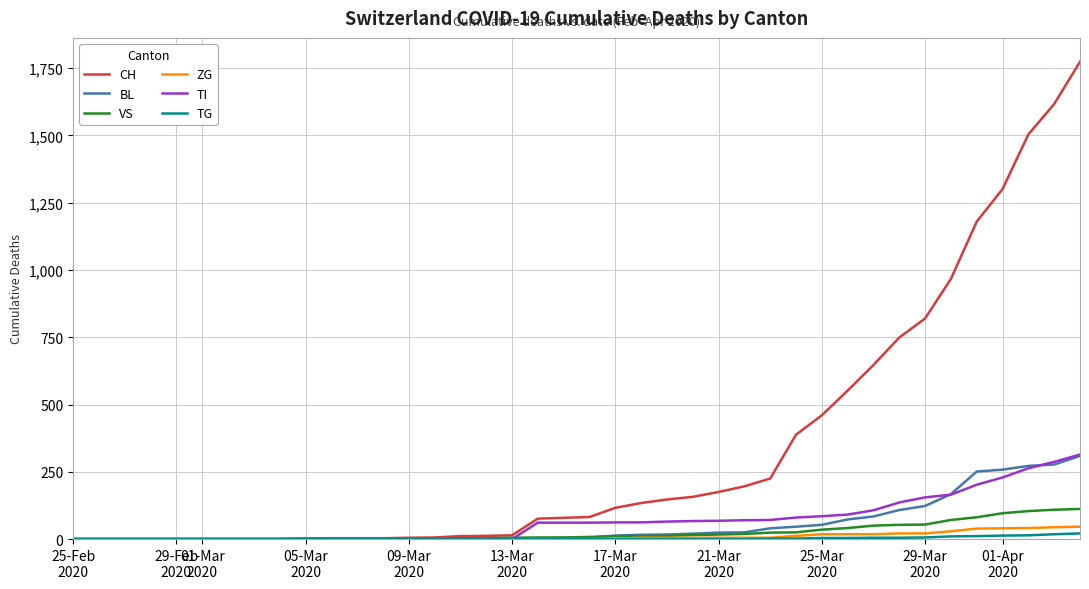

How many lines are shown in the chart?

6